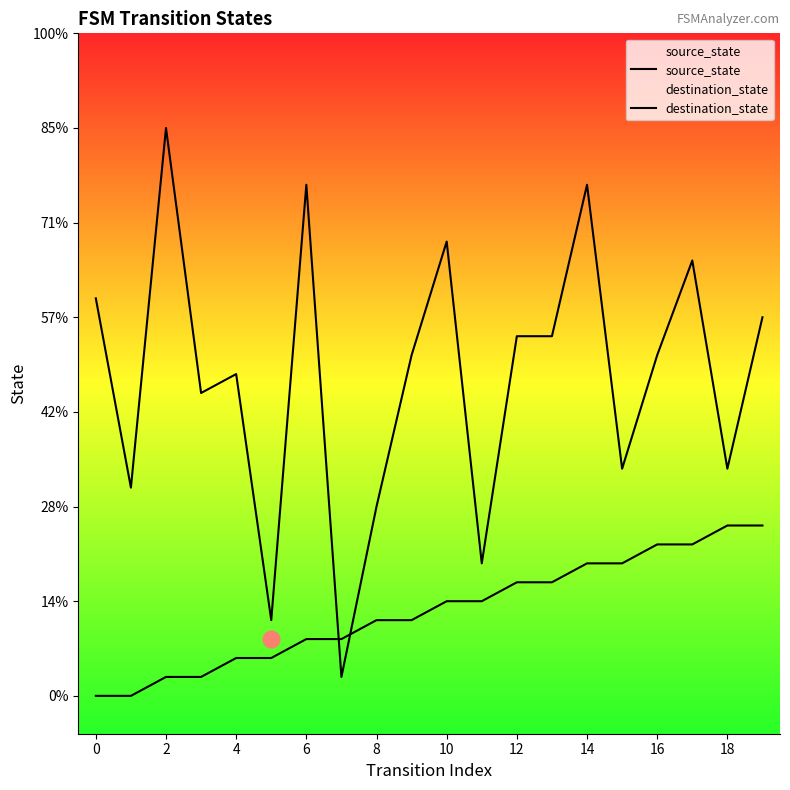

How many values in the source_state series are below 5?

10